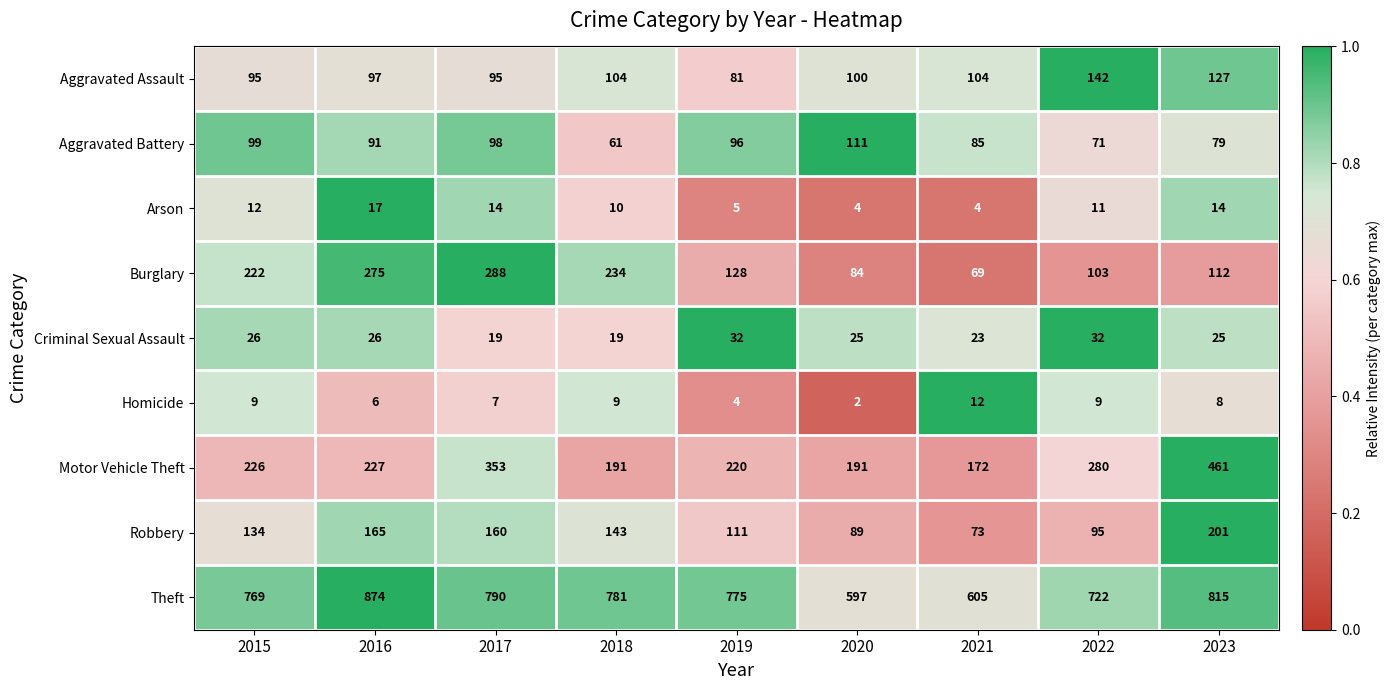

What is the total value across all series at 2023?

1842